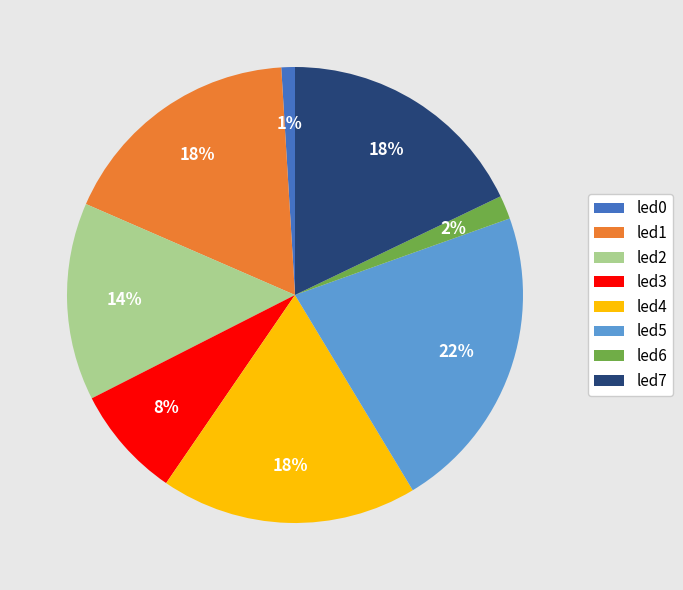

How many segments does this pie chart have?

8